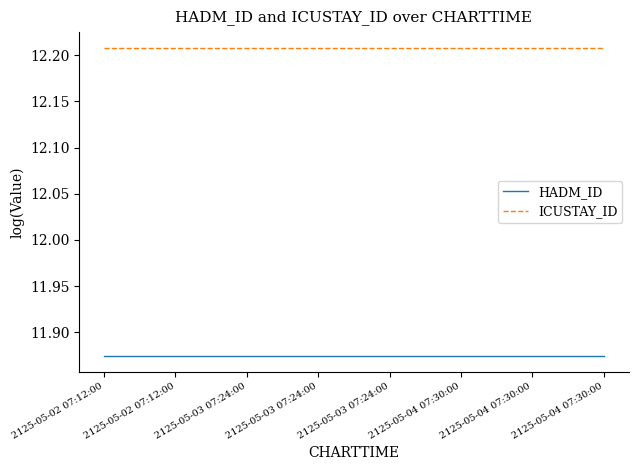

At which label is ICUSTAY_ID closest to 12?

2125-05-02 07:12:00